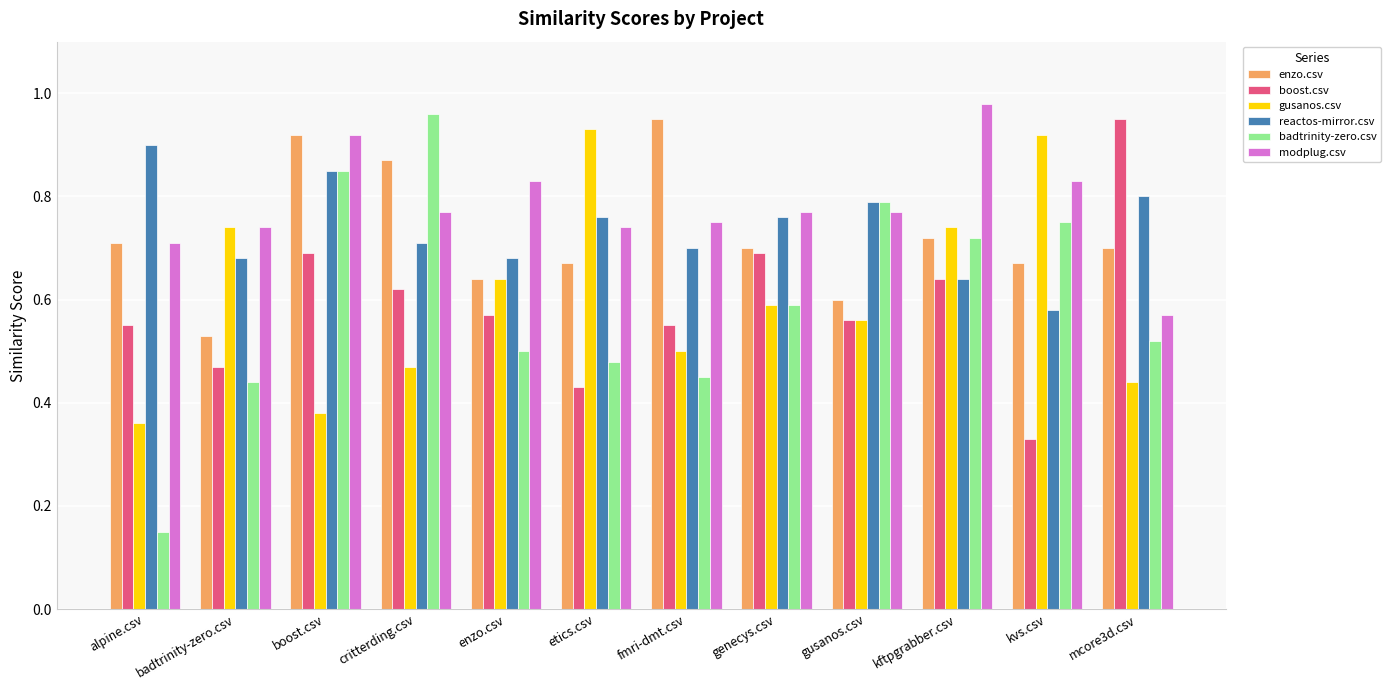

True or false: gusanos.csv has a value of 0.4 at genecys.csv.

False